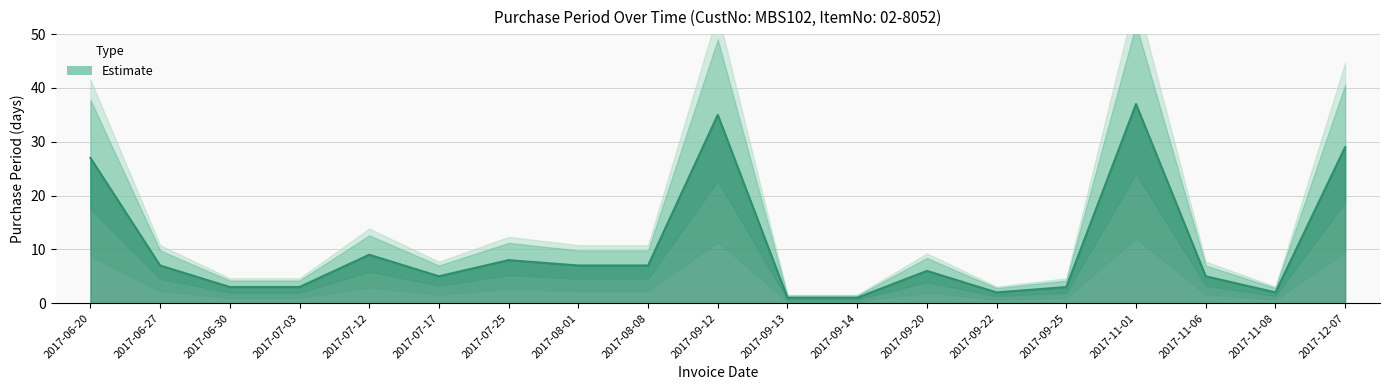

How many data points are less than 6?

9